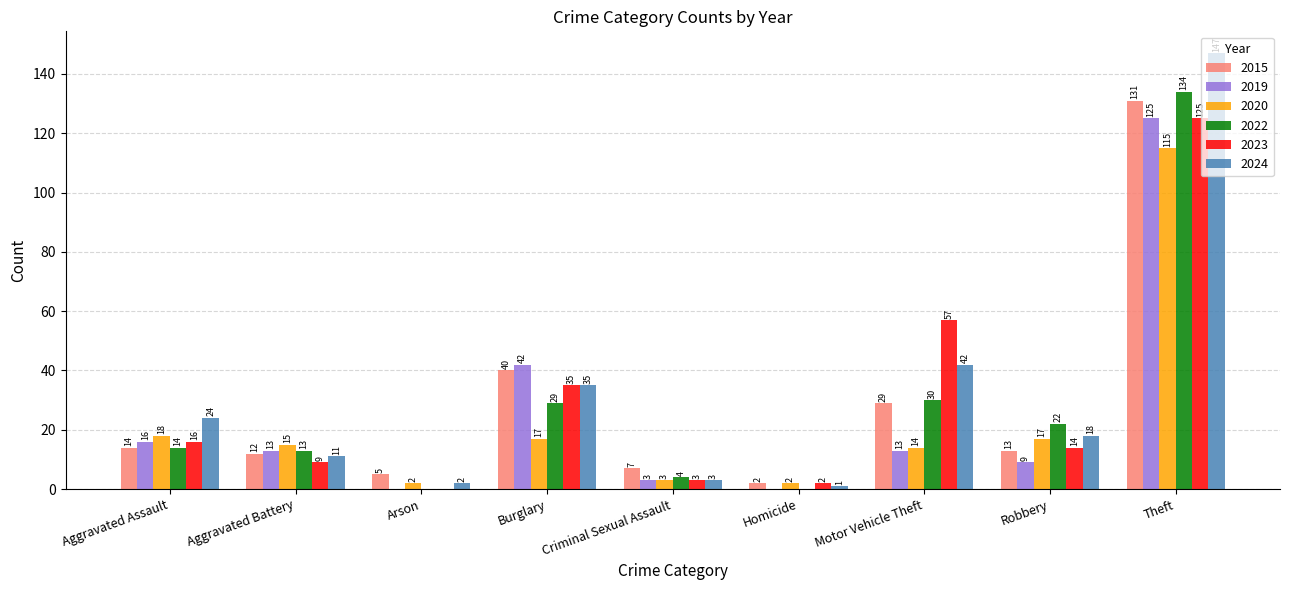

Count the number of data series in this chart.

6